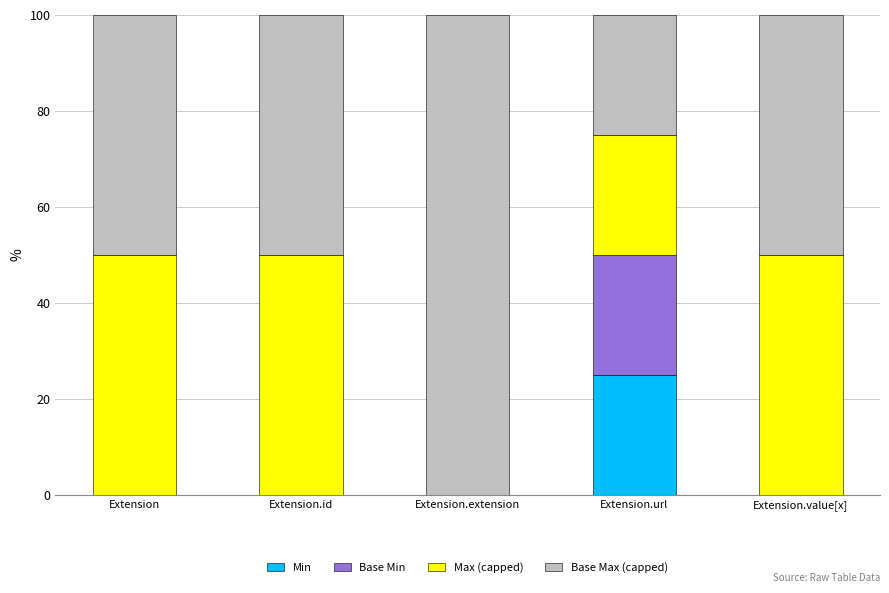

What is the total value across all series at Extension?

100